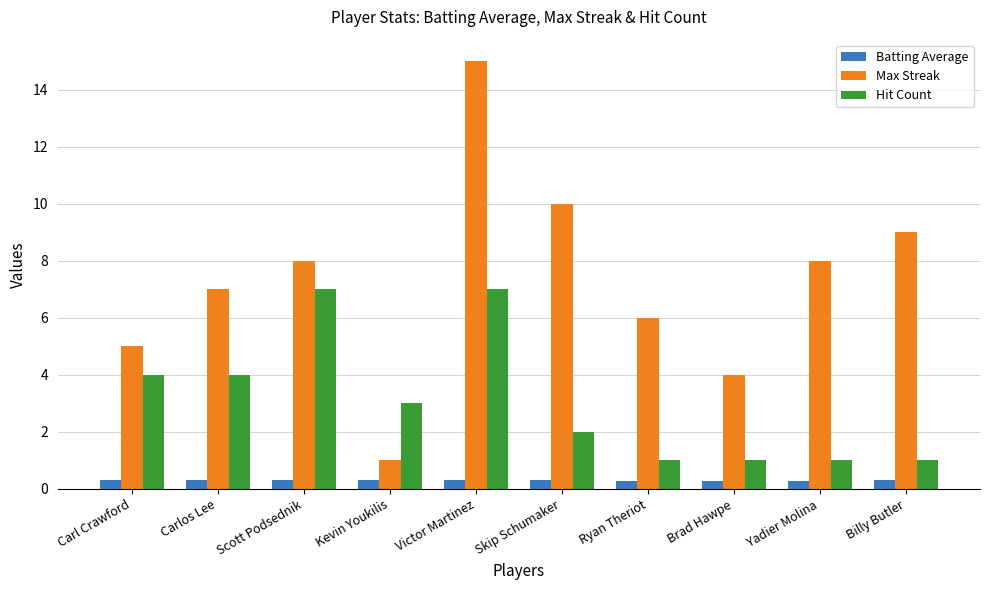

What is the lowest value of the Hit Count series?

1.0